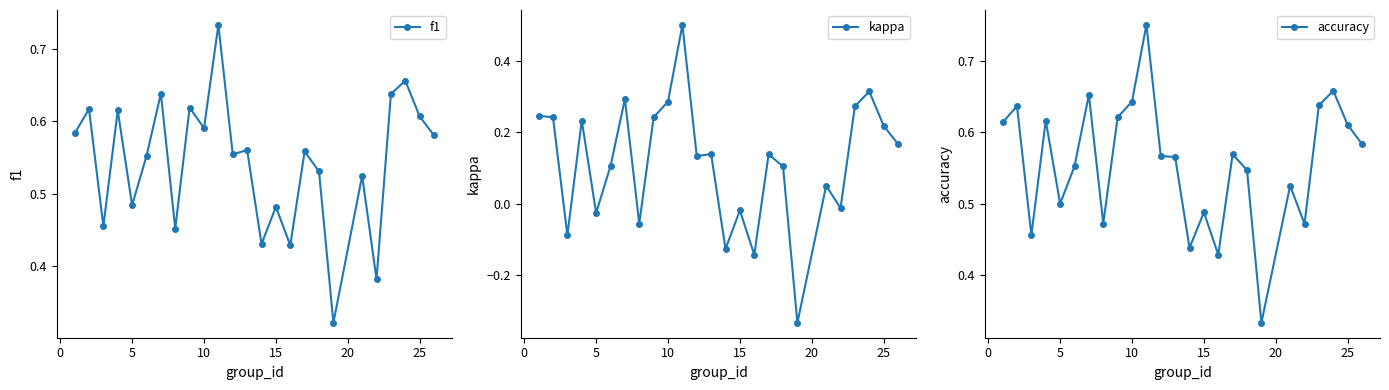

Count the f1 values in the range 0 to 1.

25